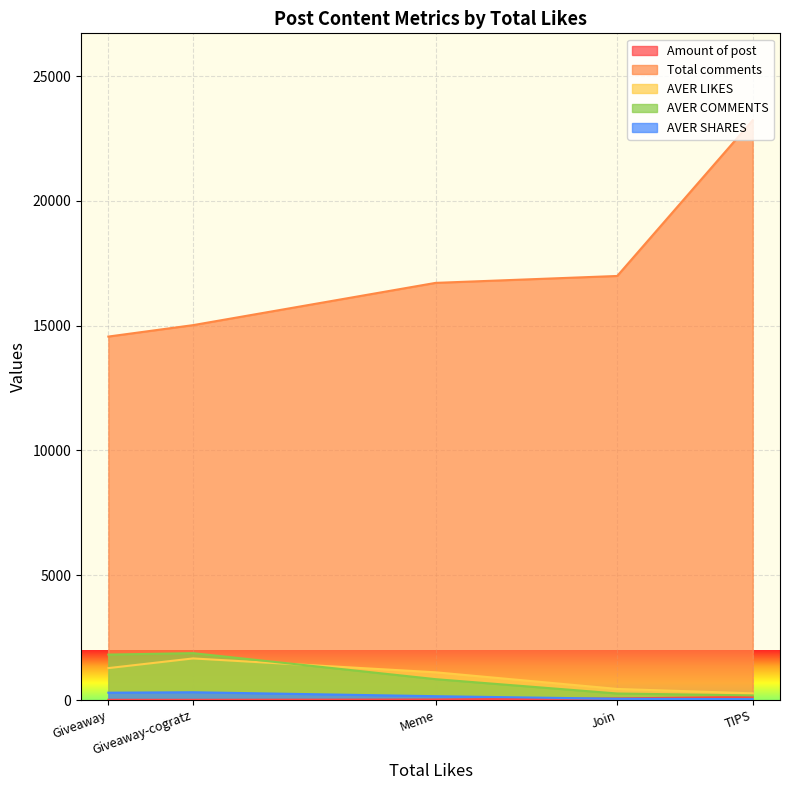

True or false: Total comments and AVER SHARES cross at least once.

False